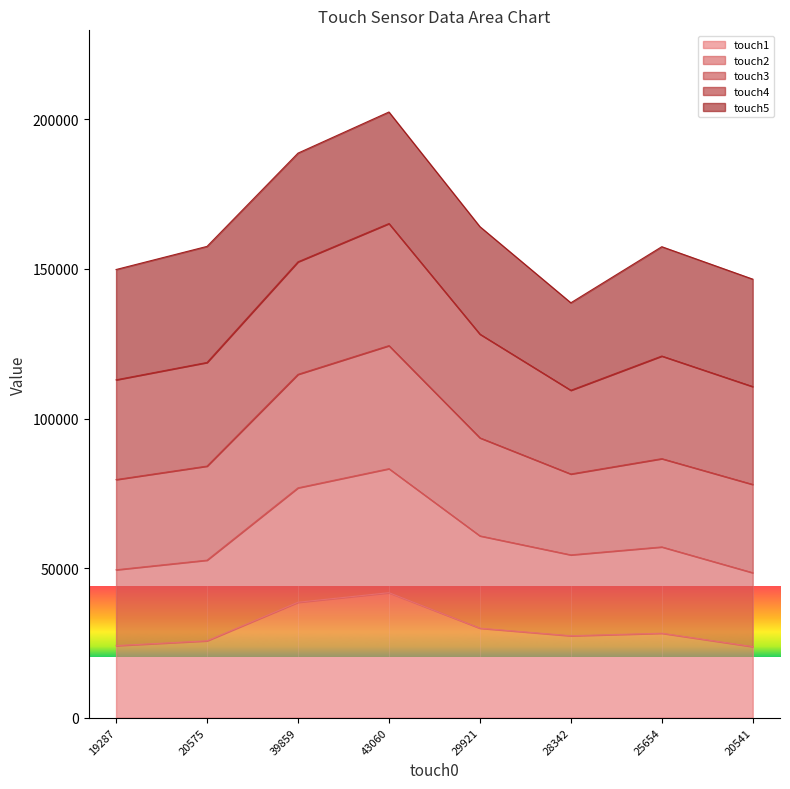

Is it true that touch1 equals 38579 at 39859?

True